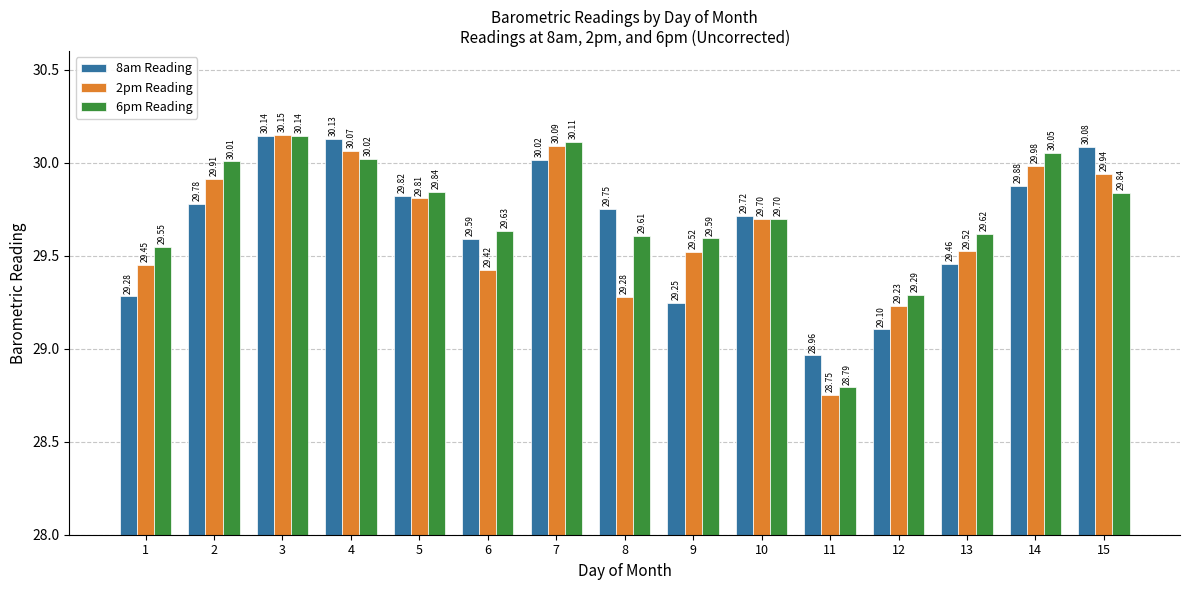

The 8am Reading series shows 29.9 at 14. True or false?

True